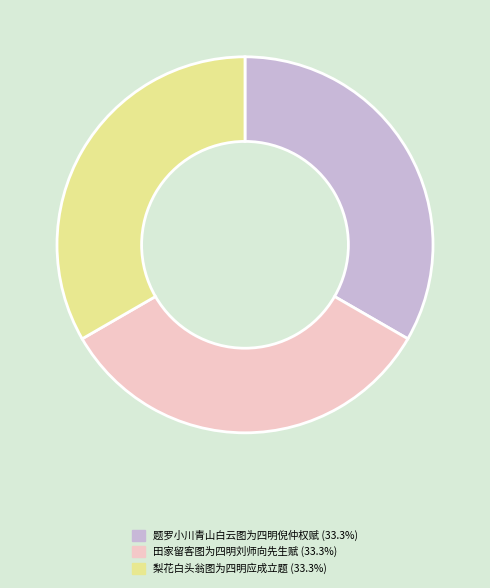

Is the sum of 田家留客图为四明刘师向先生赋 and 题罗小川青山白云图为四明倪仲权赋 greater than half?

Yes